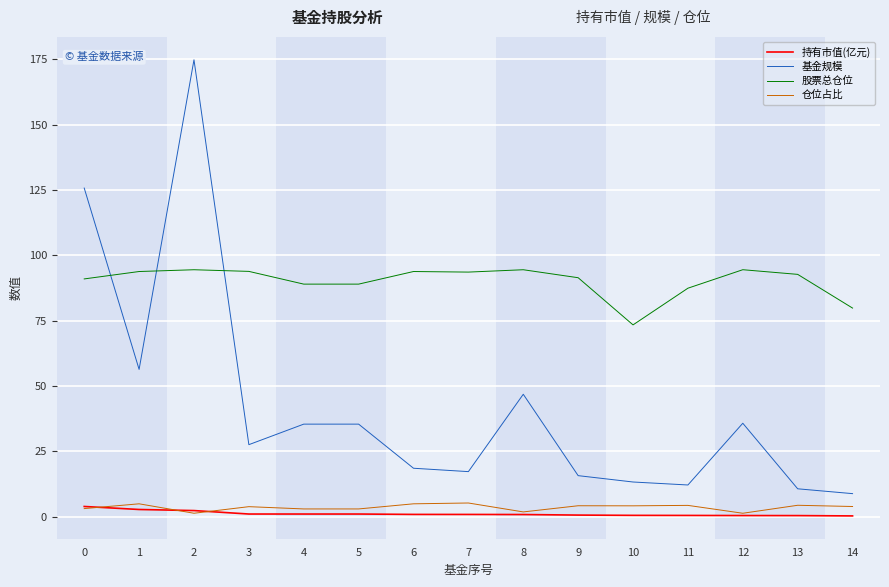

What is the difference between the maximum and second lowest values in the 股票总仓位 series?

14.7